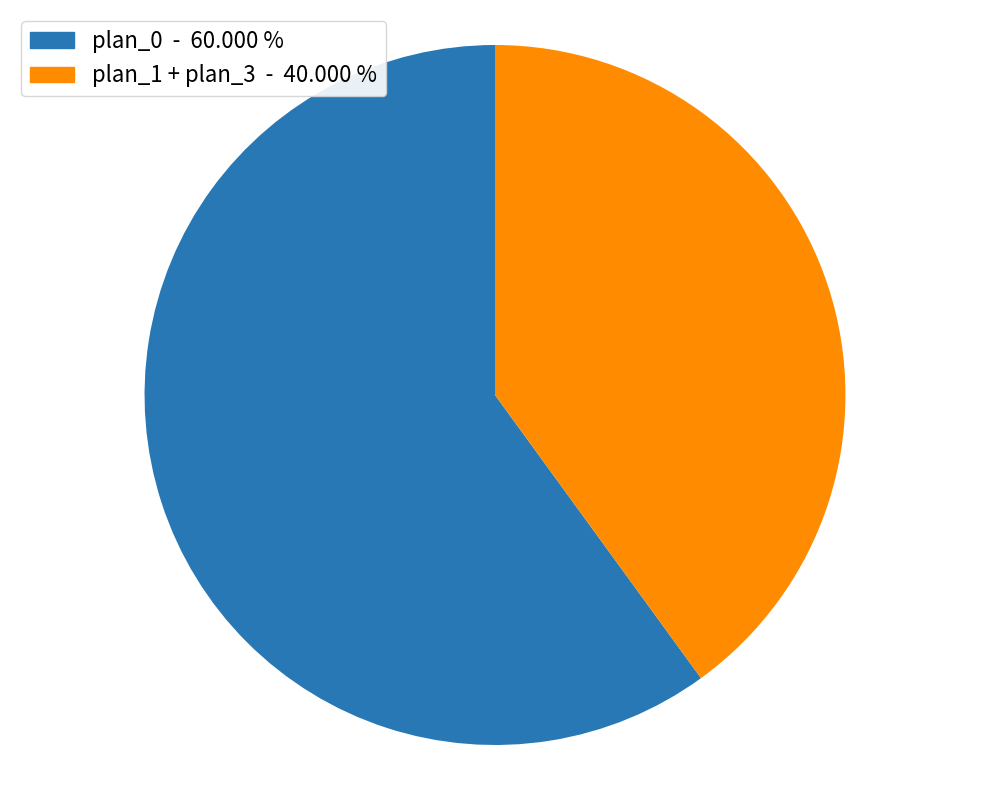

Does any single category account for the majority?

Yes